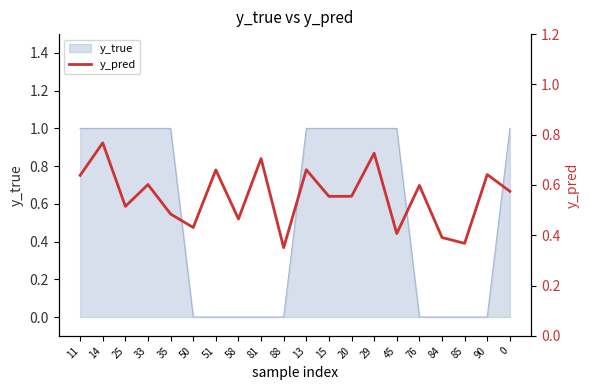

What is the label of the 18th point from the right?

25